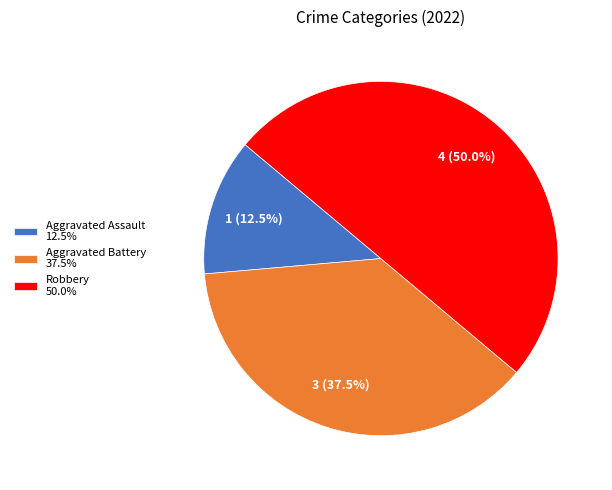

Between Aggravated Battery 37.5% and Aggravated Assault 12.5%, which is larger?

Aggravated Battery 37.5%